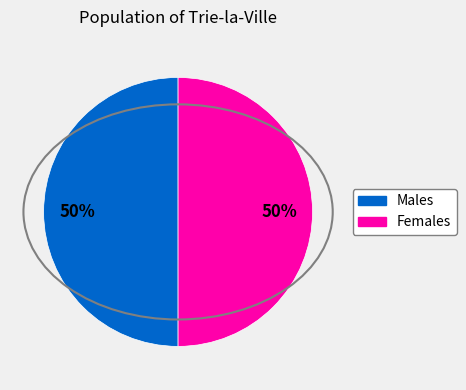

To the nearest percent, what is the average slice percentage?

50%